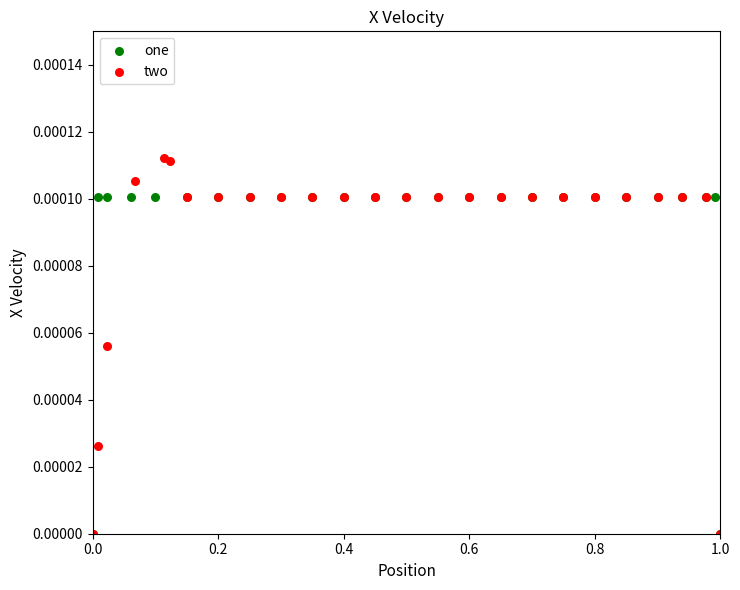

Which series has the widest spread of Y values?

two